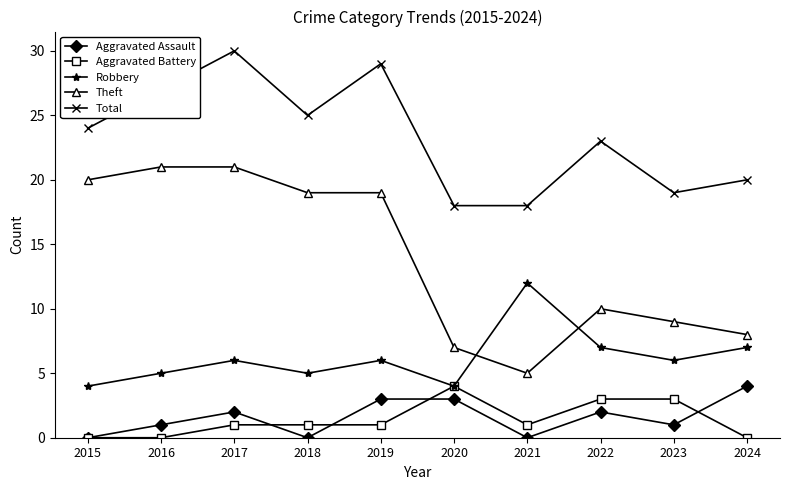

True or false: Aggravated Assault and Robbery cross at least once.

False